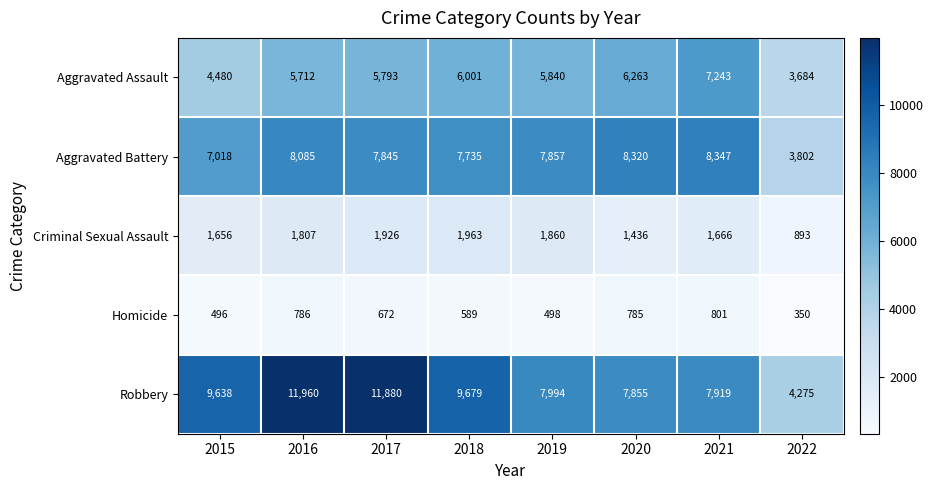

Which label corresponds to the largest value in the chart?

2016